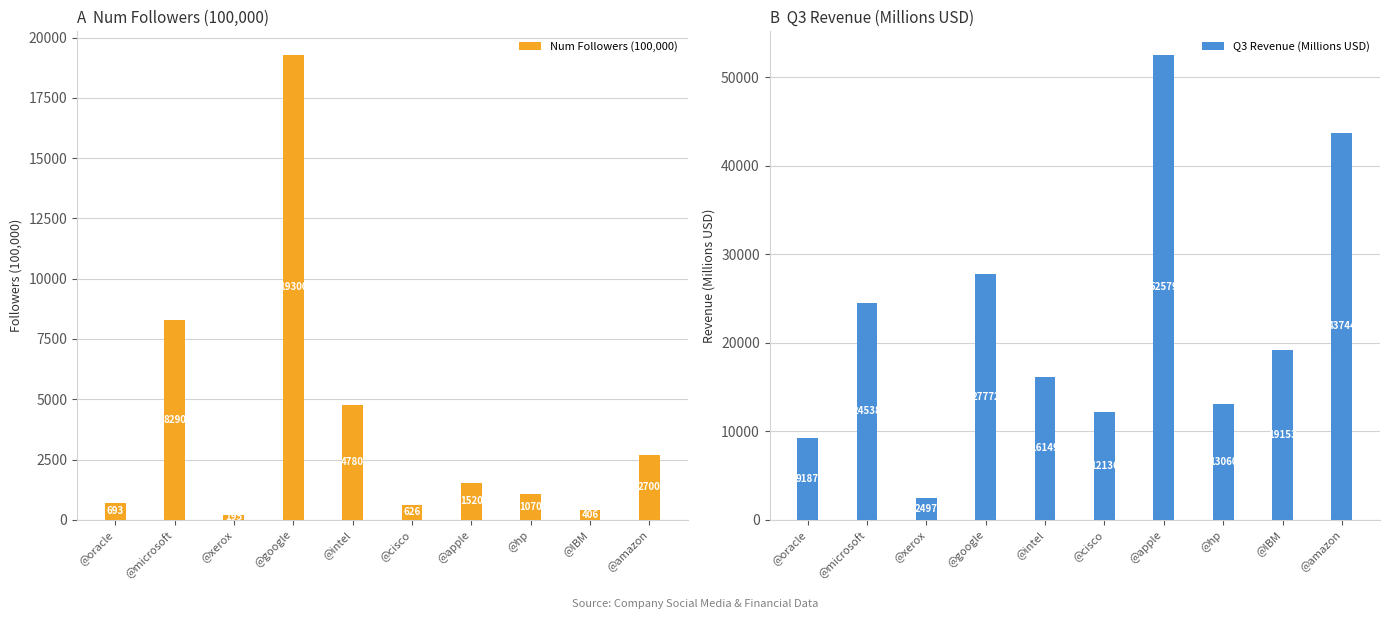

The Q3 Revenue (Millions USD) series shows 9070 at @hp. True or false?

False